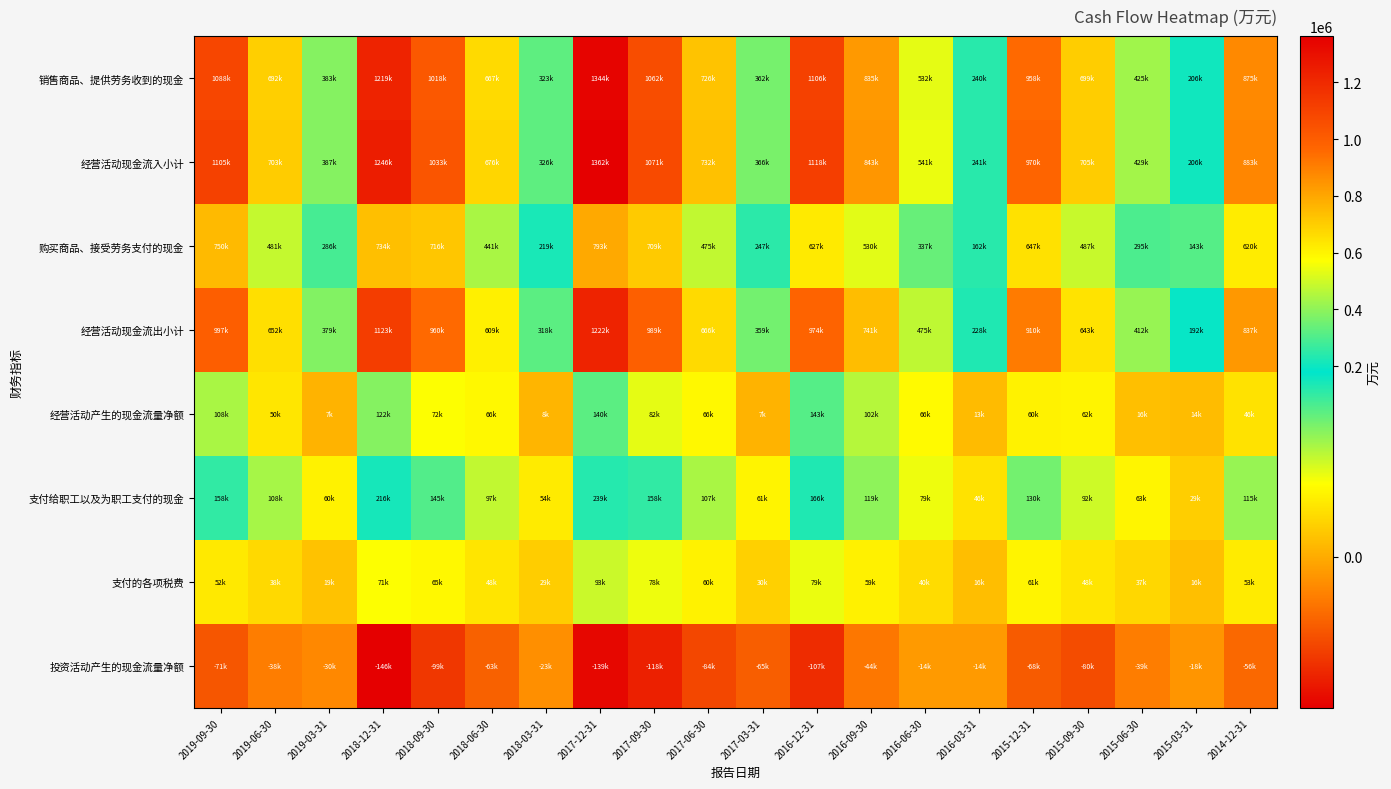

At 2017-09-30, list the series in order from largest to smallest.

经营活动现金流入小计, 销售商品、提供劳务收到的现金, 经营活动现金流出小计, 购买商品、接受劳务支付的现金, 支付给职工以及为职工支付的现金, 经营活动产生的现金流量净额, 支付的各项税费, 投资活动产生的现金流量净额